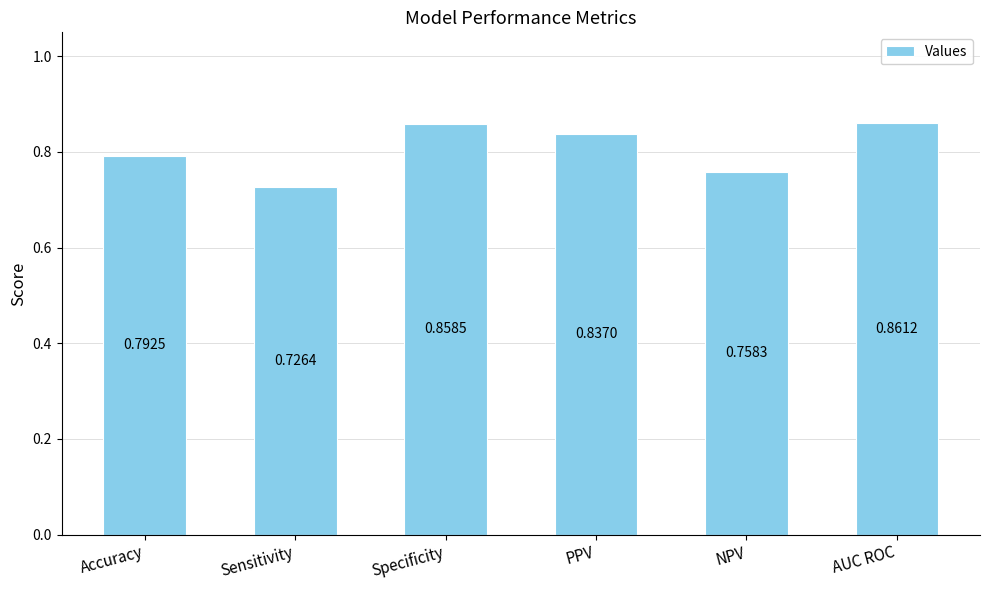

What is the label of the 3rd bar from the left?

Specificity